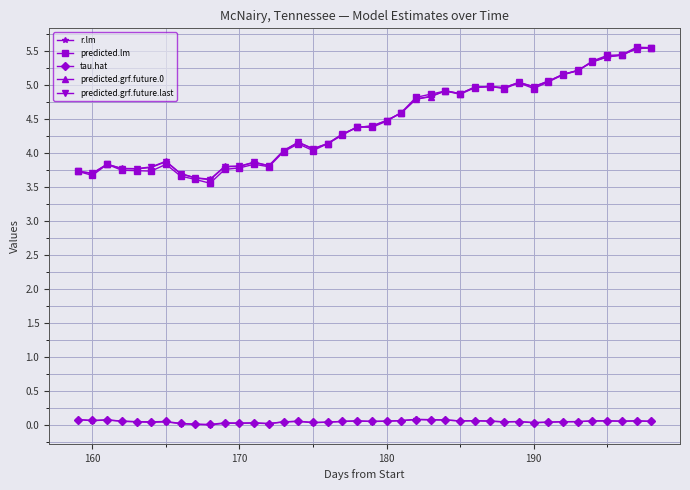

What is the value of the predicted.grf.future.last point at the 22nd from the left?

4.5